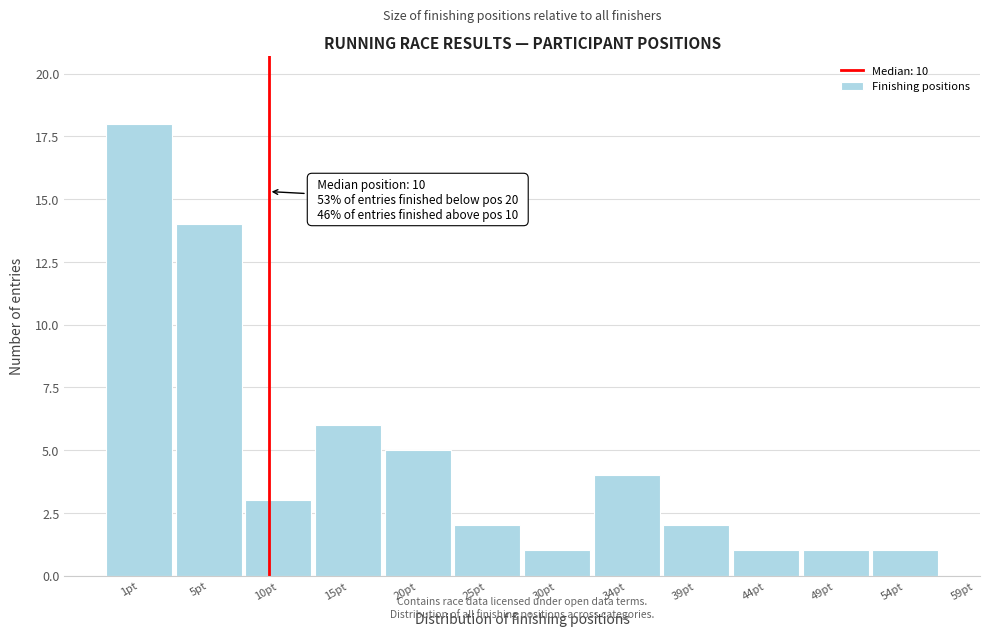

Reading right to left, extract all data points from this chart.

54pt=1	49pt=1	44pt=1	39pt=2	34pt=4	30pt=1	25pt=2	20pt=5	15pt=6	10pt=3	5pt=14	1pt=18